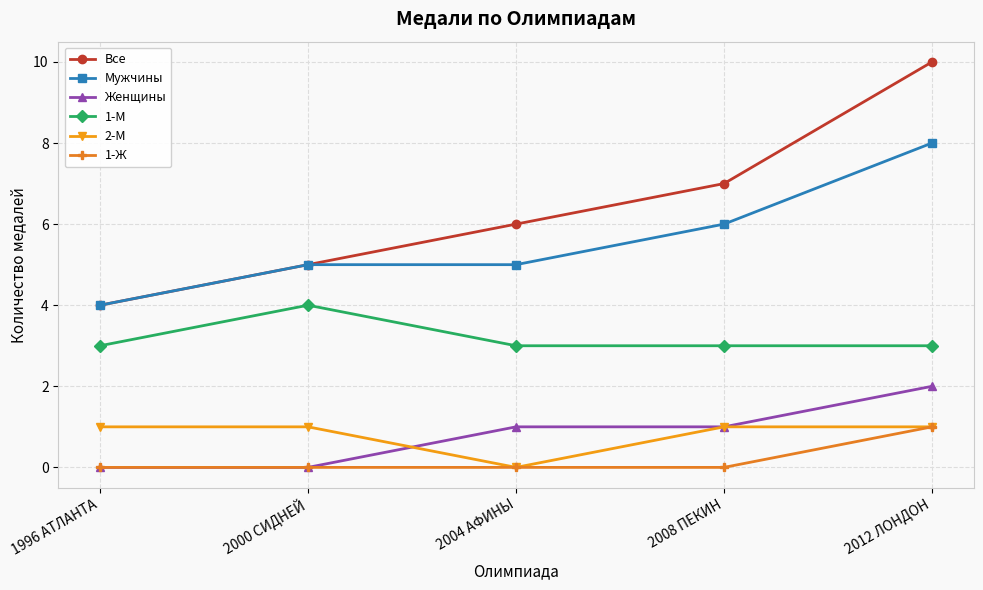

What is the difference between the highest and lowest values at 2008 ПЕКИН?

7